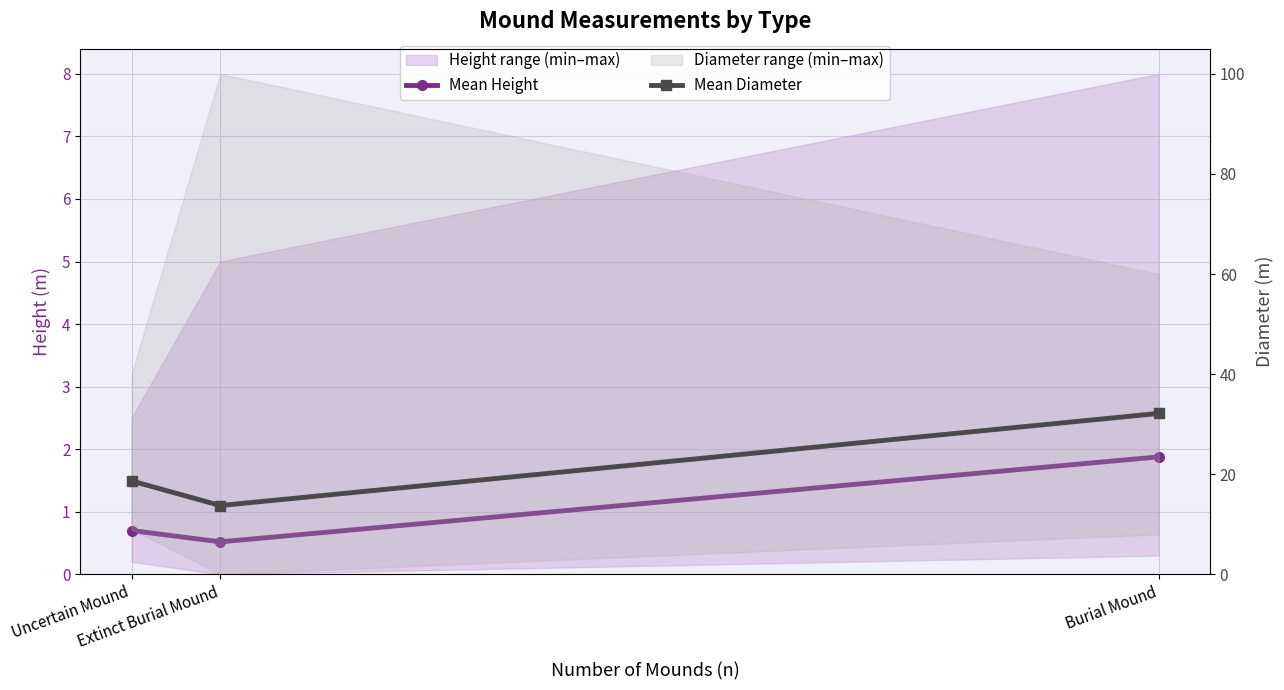

What is the value of the Mean Height point at the 2nd from the left?

0.5